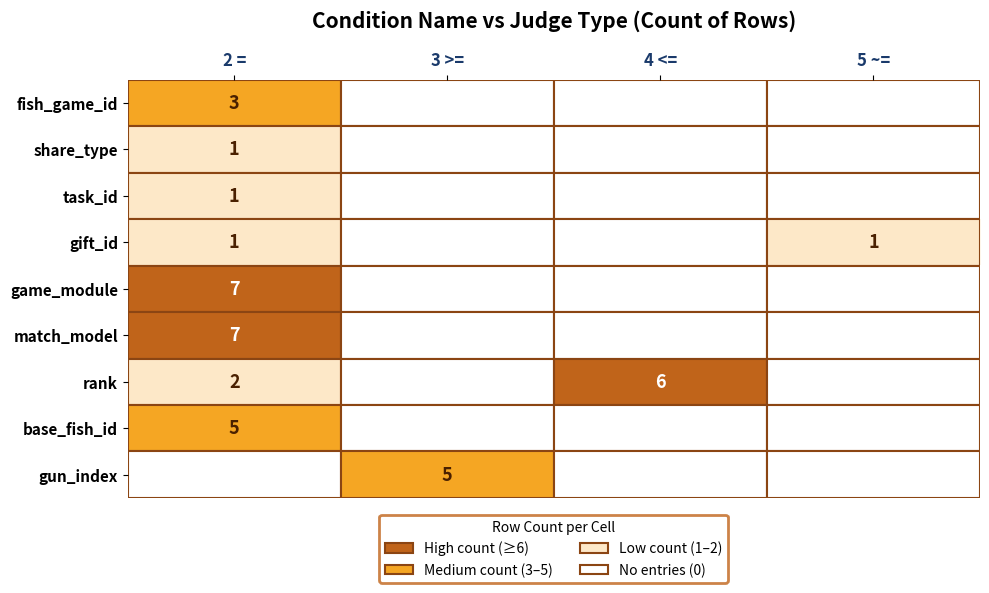

What is the total value across all series at 5 ~=?

1